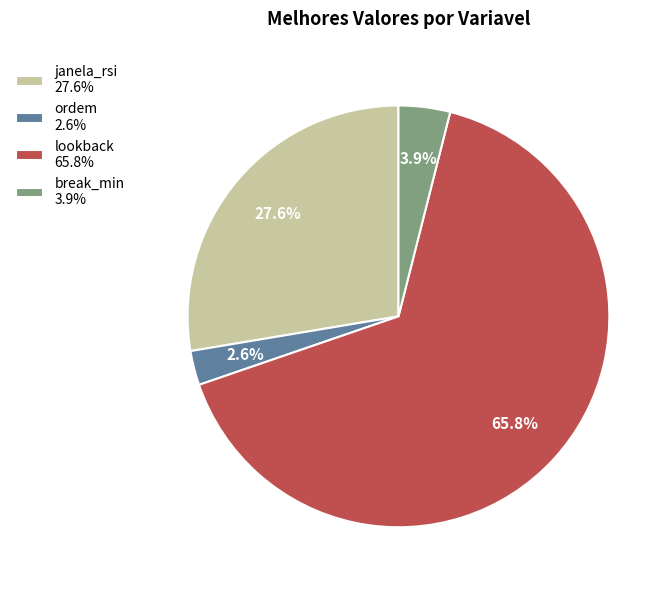

Does any single category account for the majority?

Yes